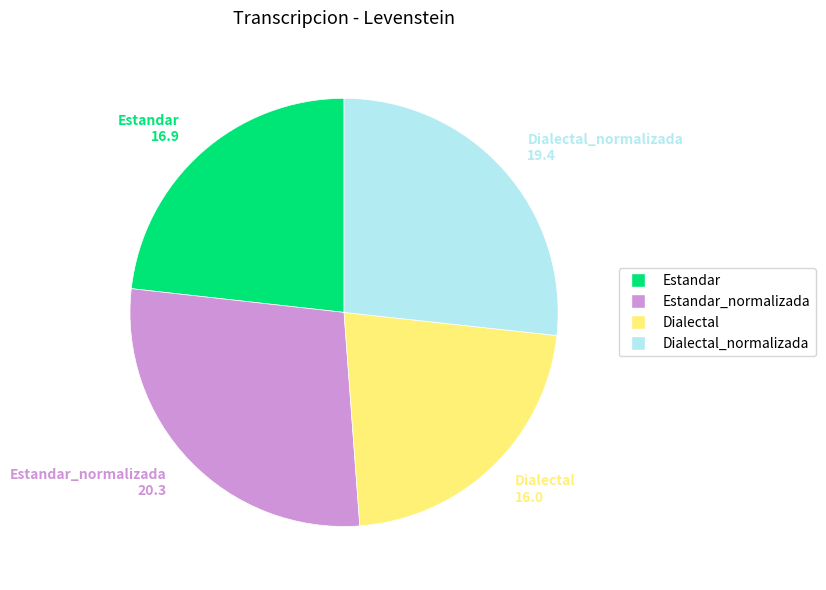

The Dialectal_normalizada slice represents 27% of the pie. True or false?

True